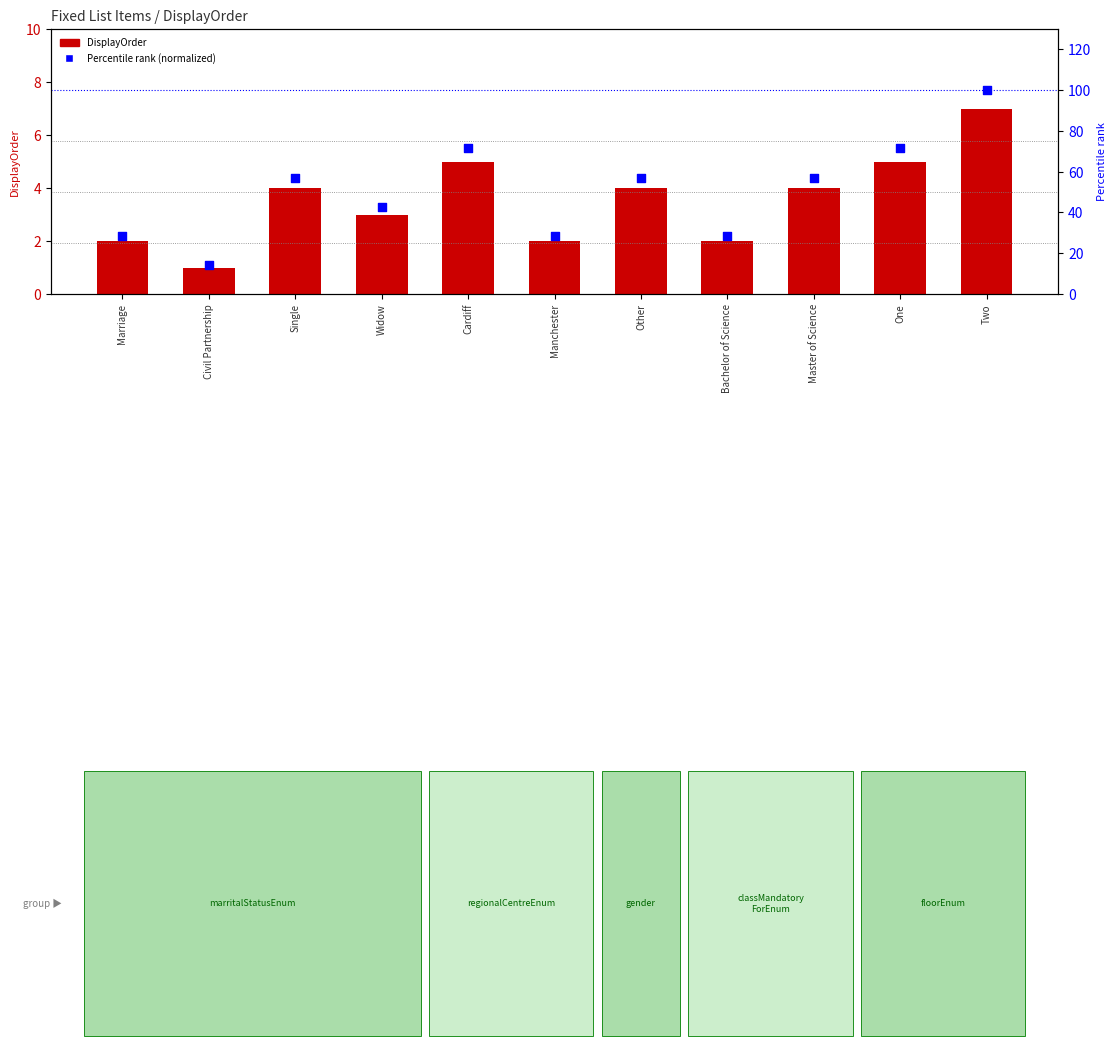

Which series has the largest total across all categories?

Percentile rank (normalized)